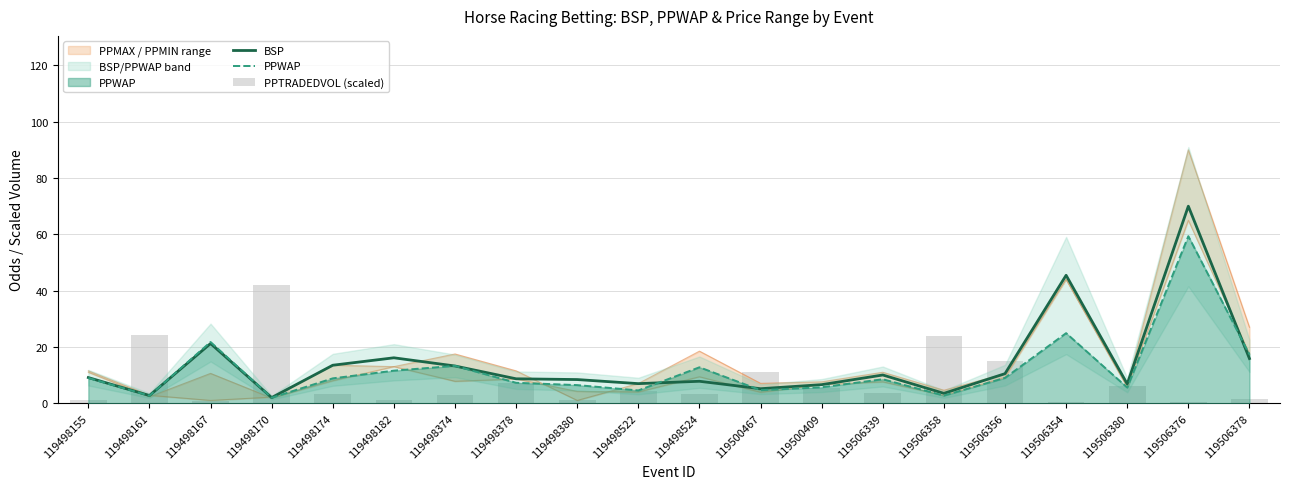

What is the average value of the BSP series?

14.2